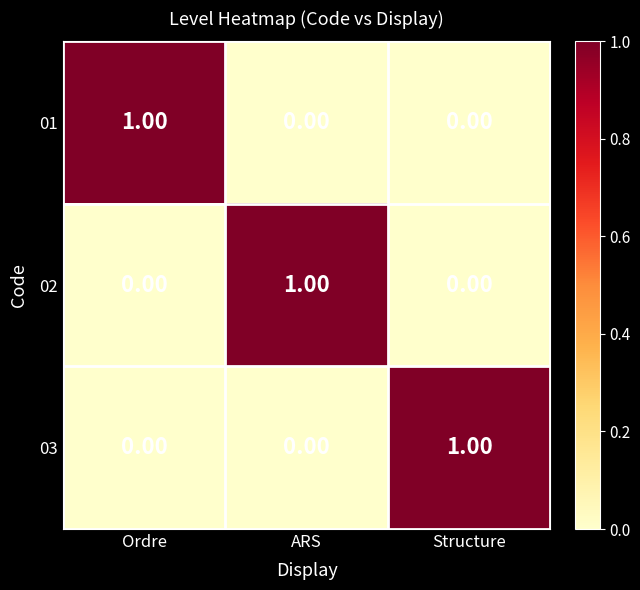

Is the value of 03 at Structure greater than the value of 01 at ARS?

Yes